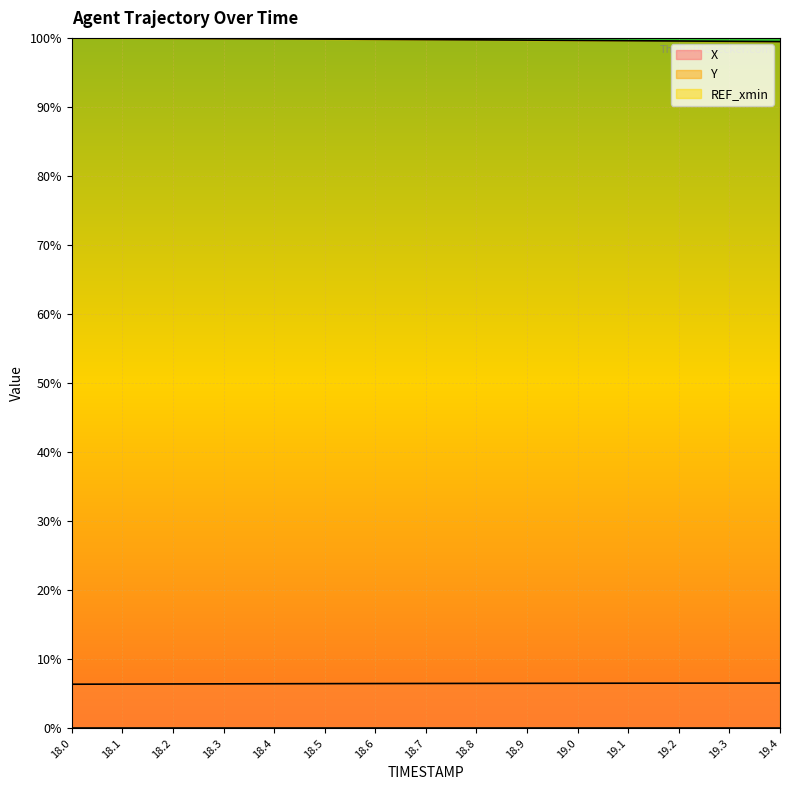

What position from the left is 18.1?

2